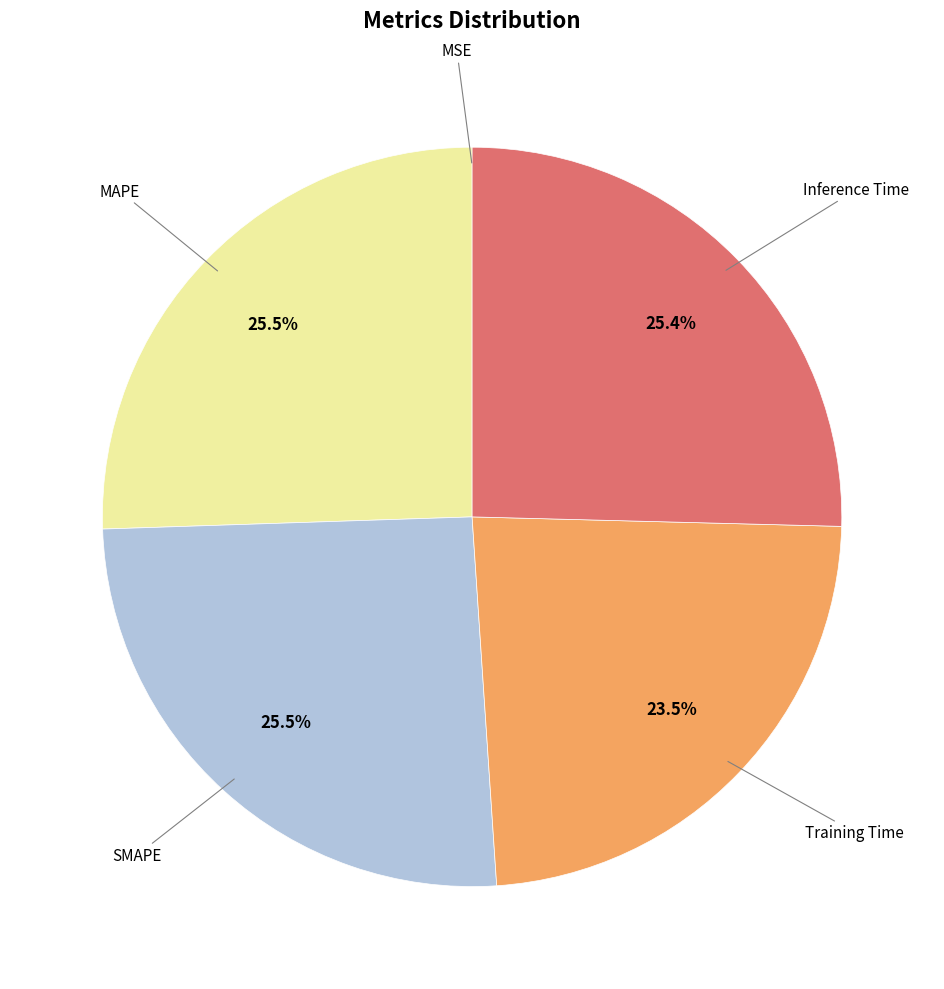

Is there any slice that represents more than half of the pie?

No